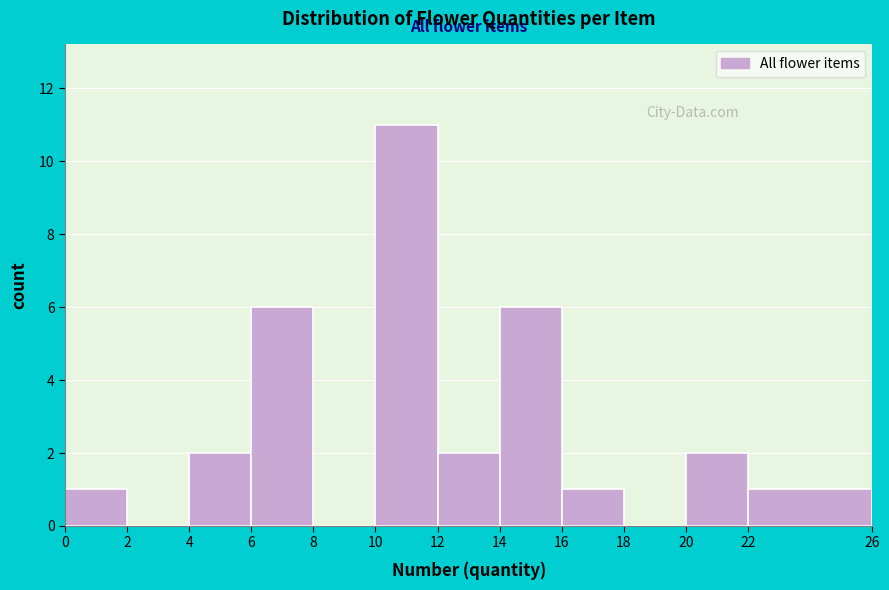

Reading left to right, list every bar in this chart as the range it spans on the x-axis followed by its height. The values are not printed on the chart, so give them approximately, as read against the axis.

0 to 2: 1
2 to 4: 0
4 to 6: 2
6 to 8: 6
8 to 10: 0
10 to 12: 11
12 to 14: 2
14 to 16: 6
16 to 18: 1
18 to 20: 0
20 to 22: 2
22 to 26: 1